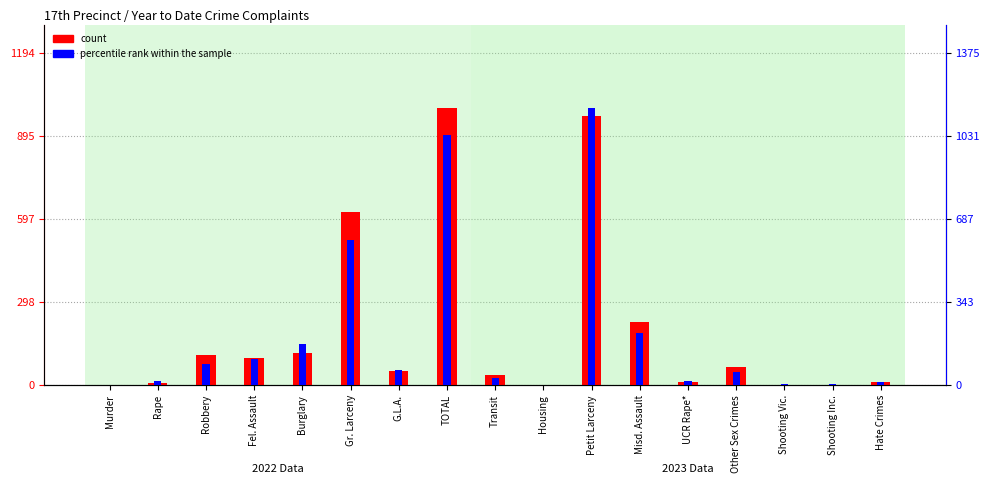

Is the value of percentile rank within the sample at Rape greater than the value of count at Gr. Larceny?

No